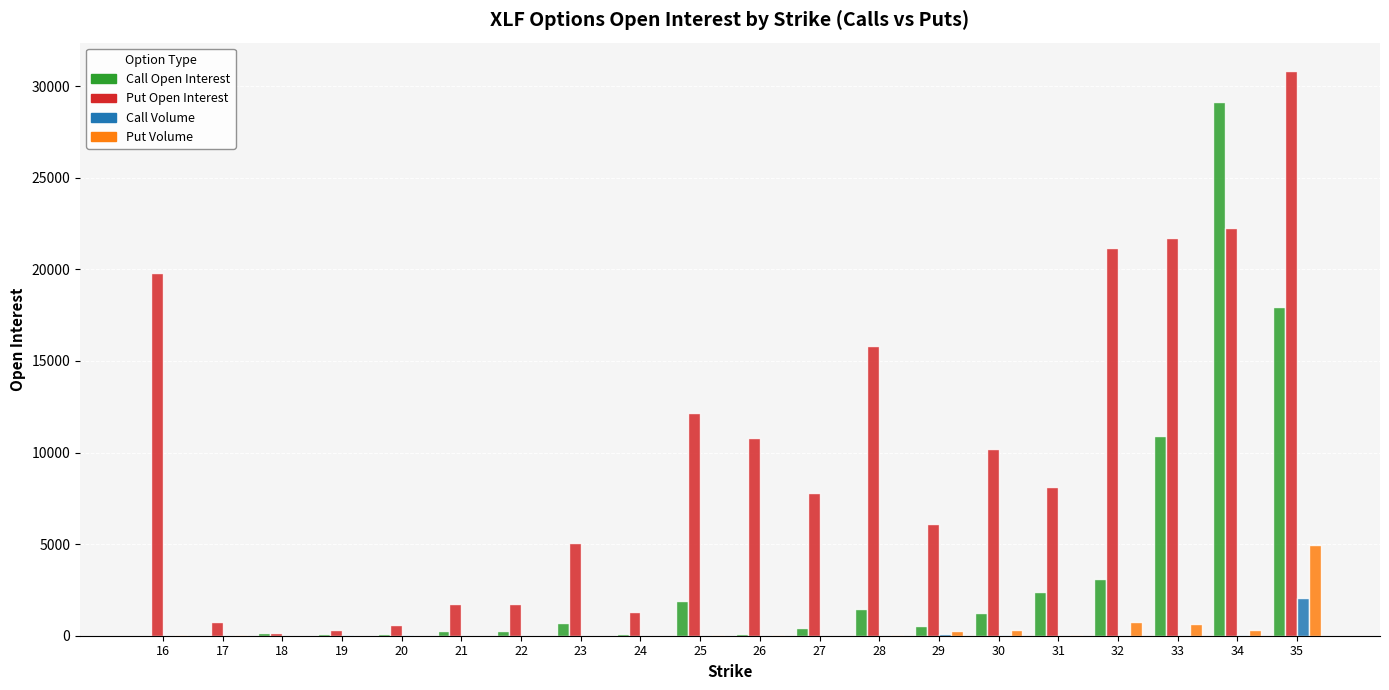

The value of Call Volume at 25 is 0. True or false?

True